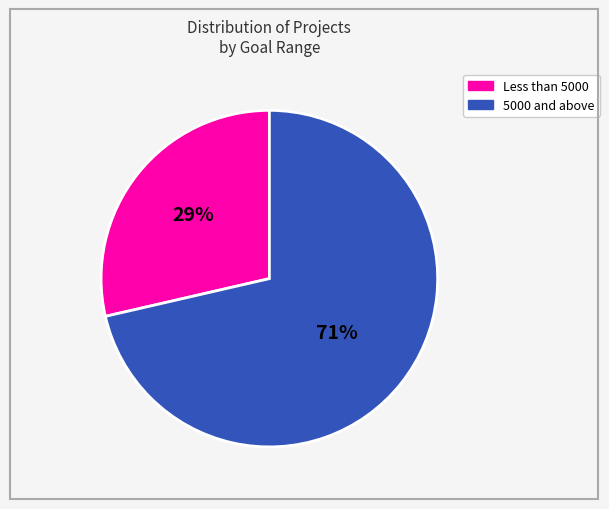

Is there any slice that represents more than half of the pie?

Yes